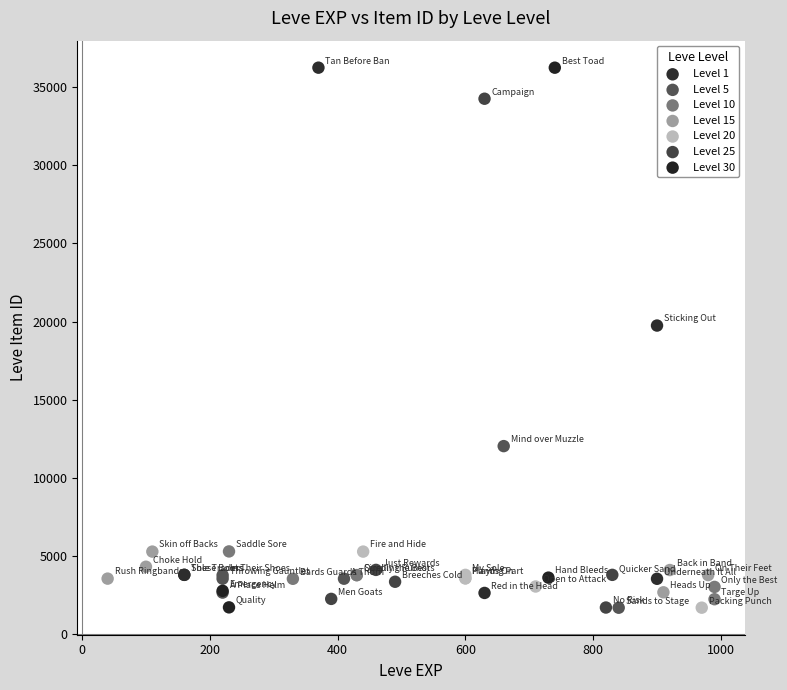

Which series has the widest spread of Y values?

Level 30